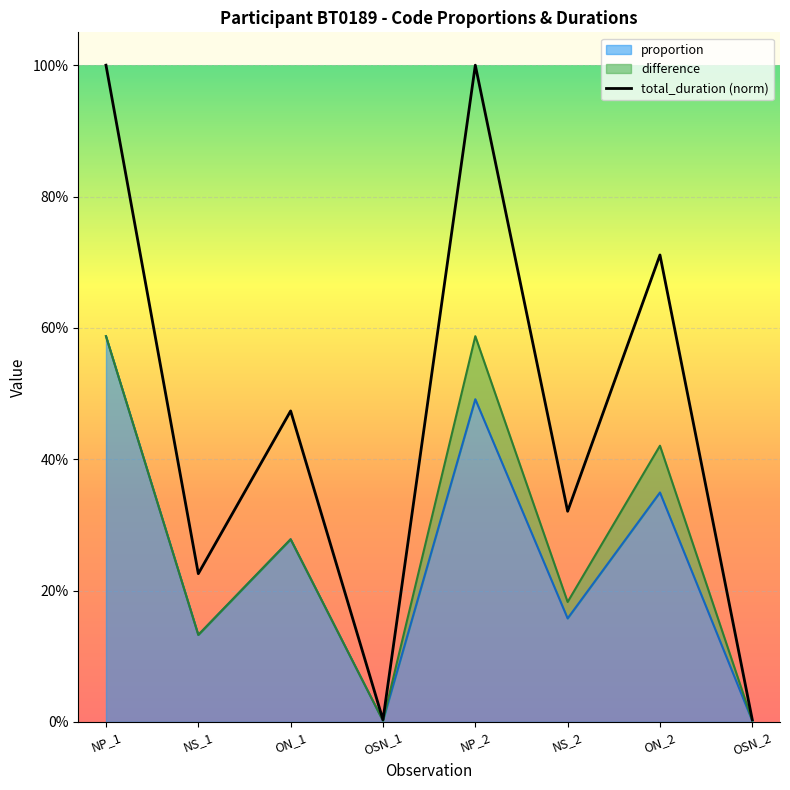

Where is the first local minimum for total_duration?

NS_1